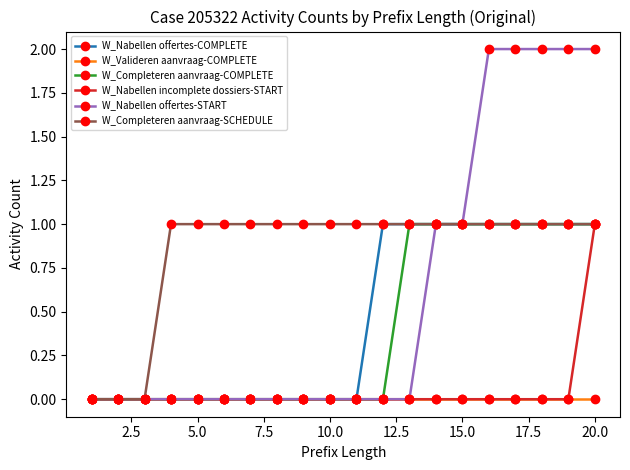

Which series has the largest range (max minus min)?

W_Nabellen offertes-START